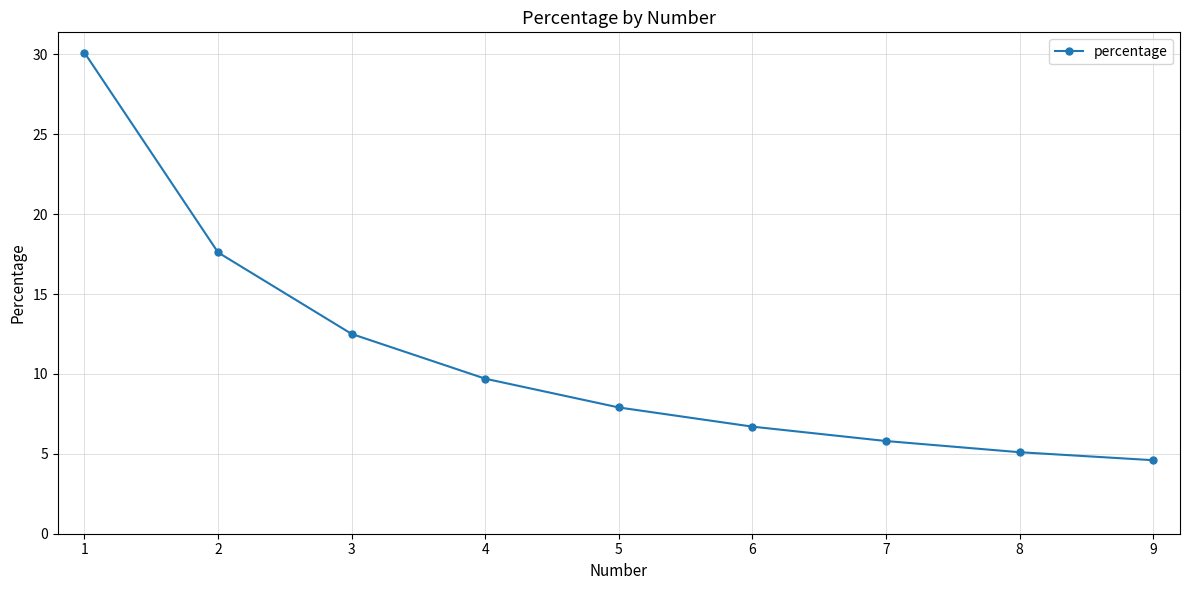

How many lines are shown in the chart?

1